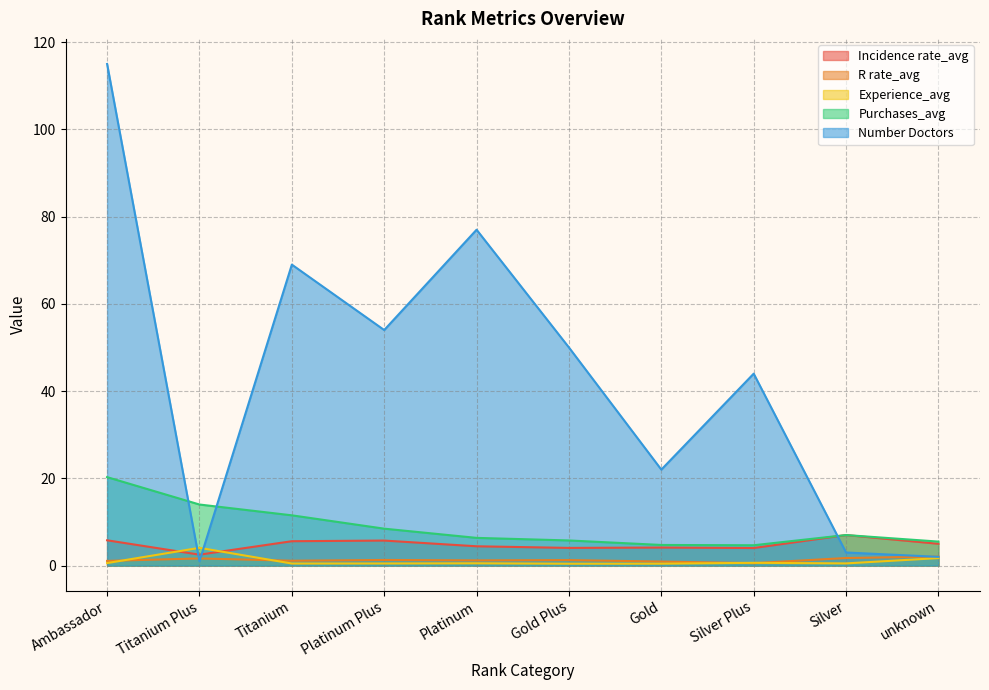

True or false: Incidence rate_avg has more than 1 interior local peaks.

True